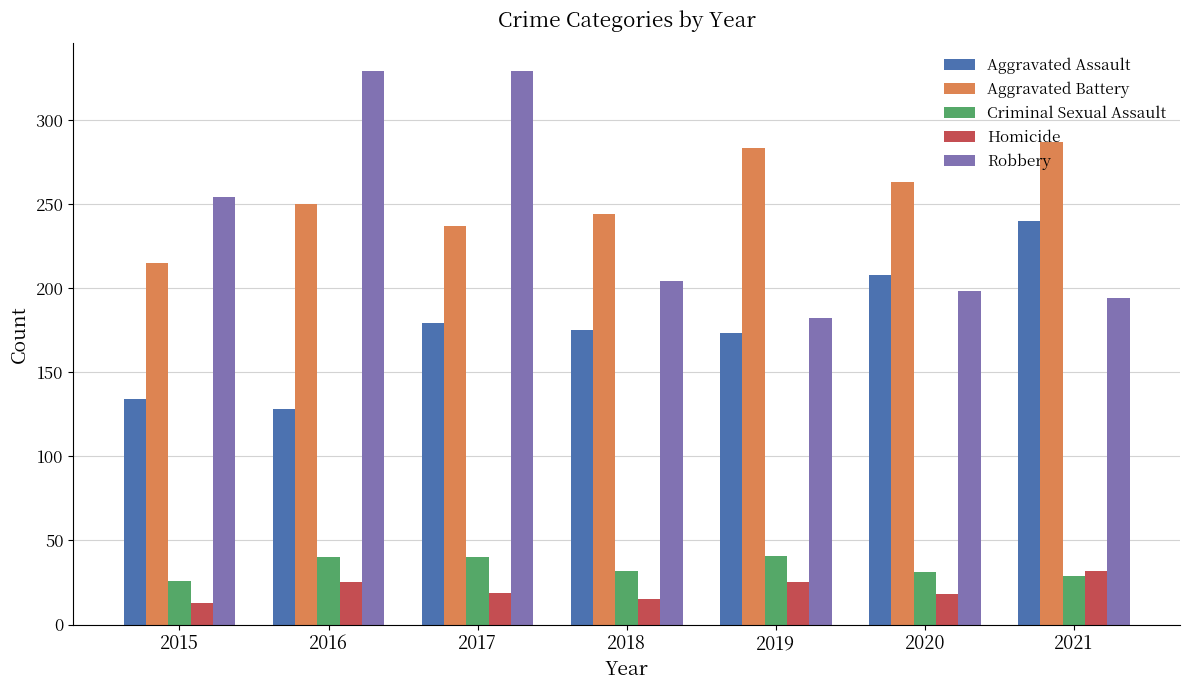

Where is Robbery nearest to the value 255?

2015